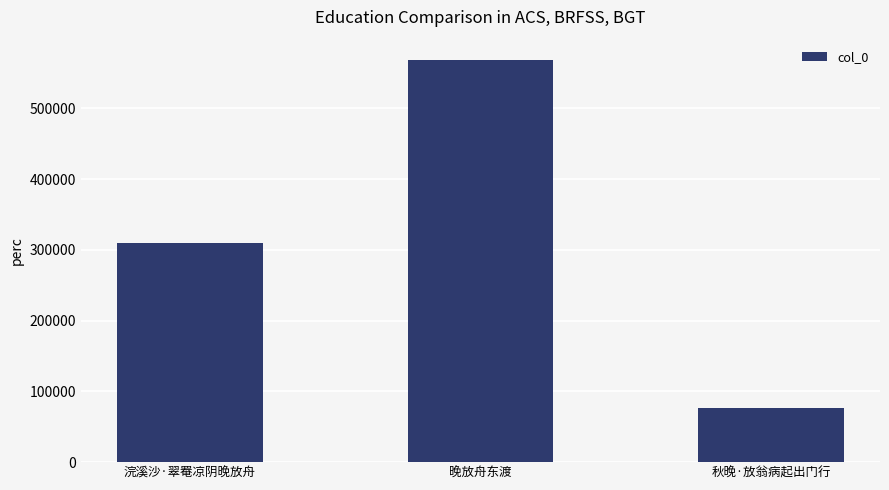

Is it true that the value at 浣溪沙·翠罨凉阴晚放舟 is 550367?

False